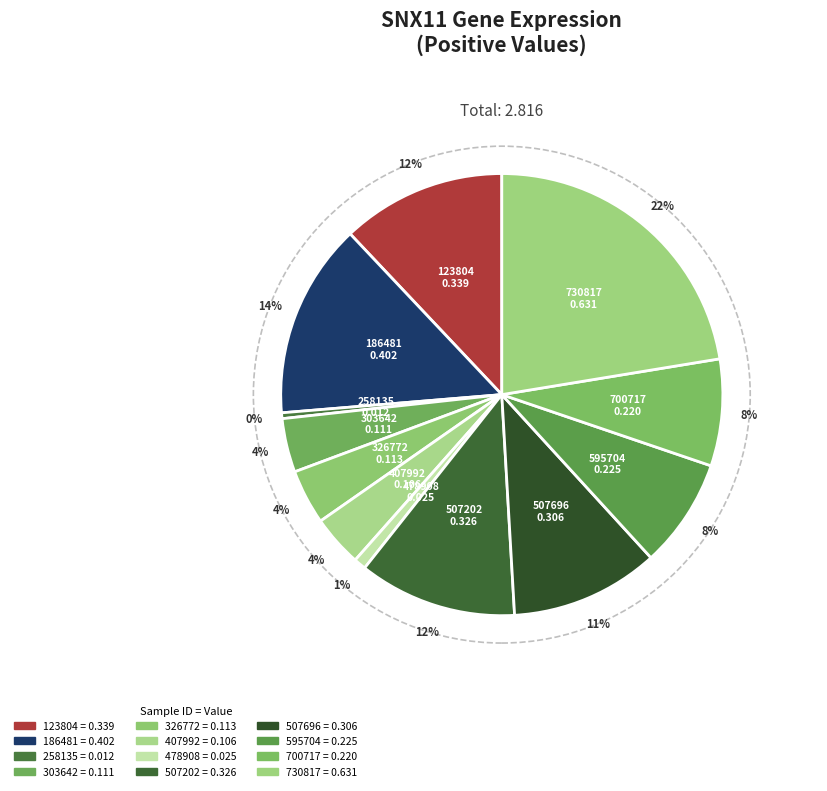

To the nearest percent, what portion does 595704 represent?

8%